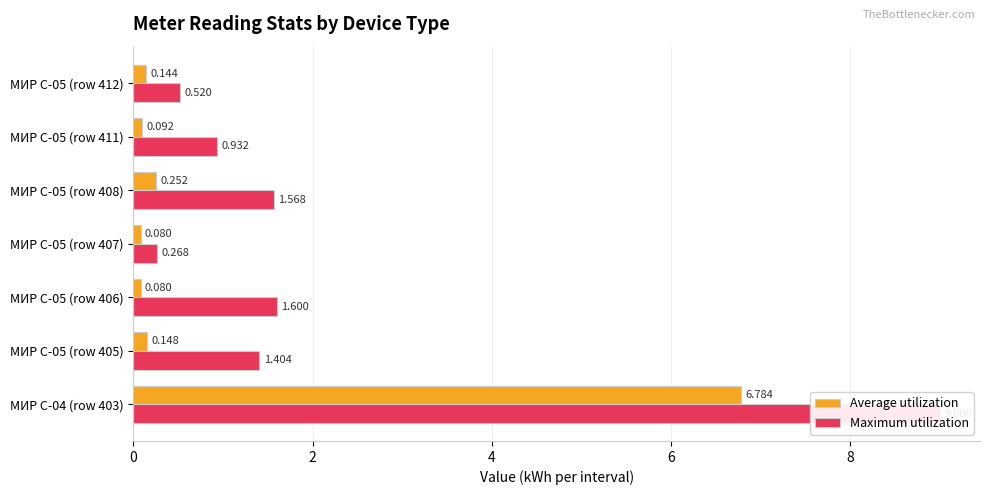

At how many categories does at least one series exceed 4?

1